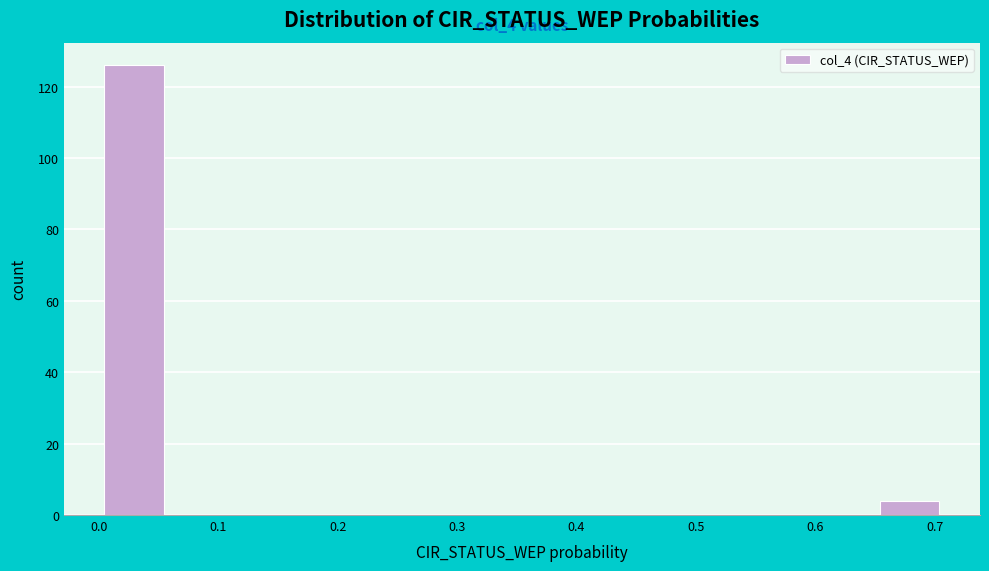

Which range on the x-axis has the tallest bar?

0.00 to 0.06